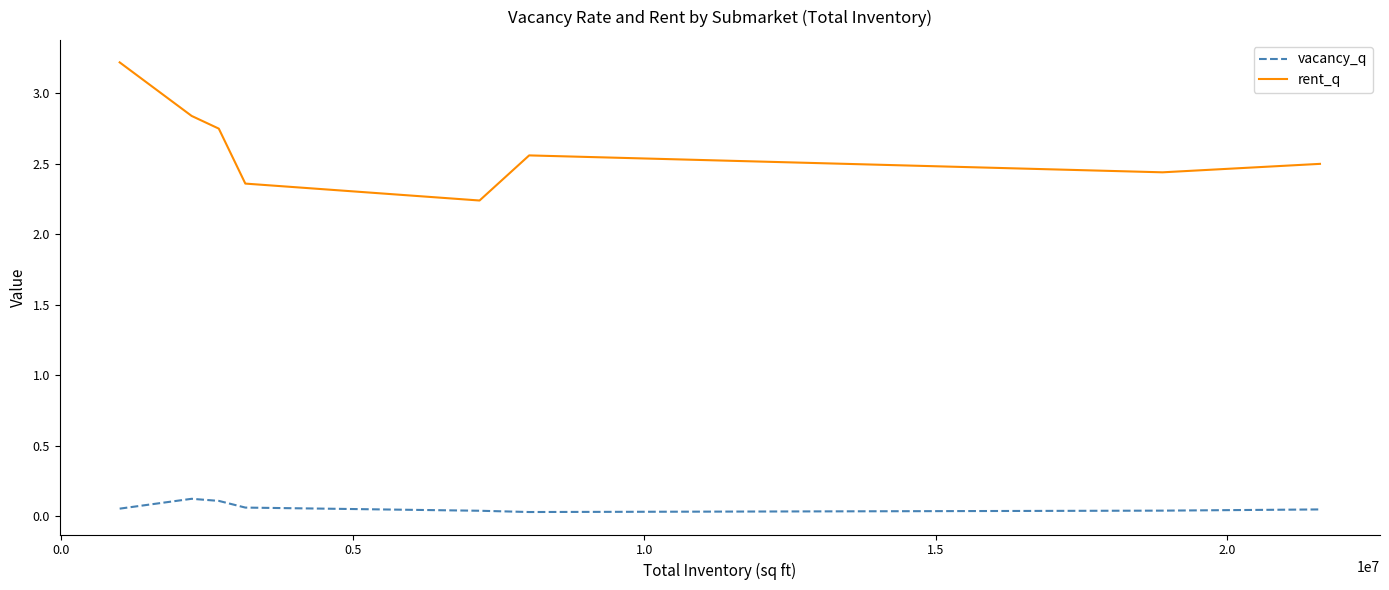

Count the vacancy_q values in the range 0 to 1.

8